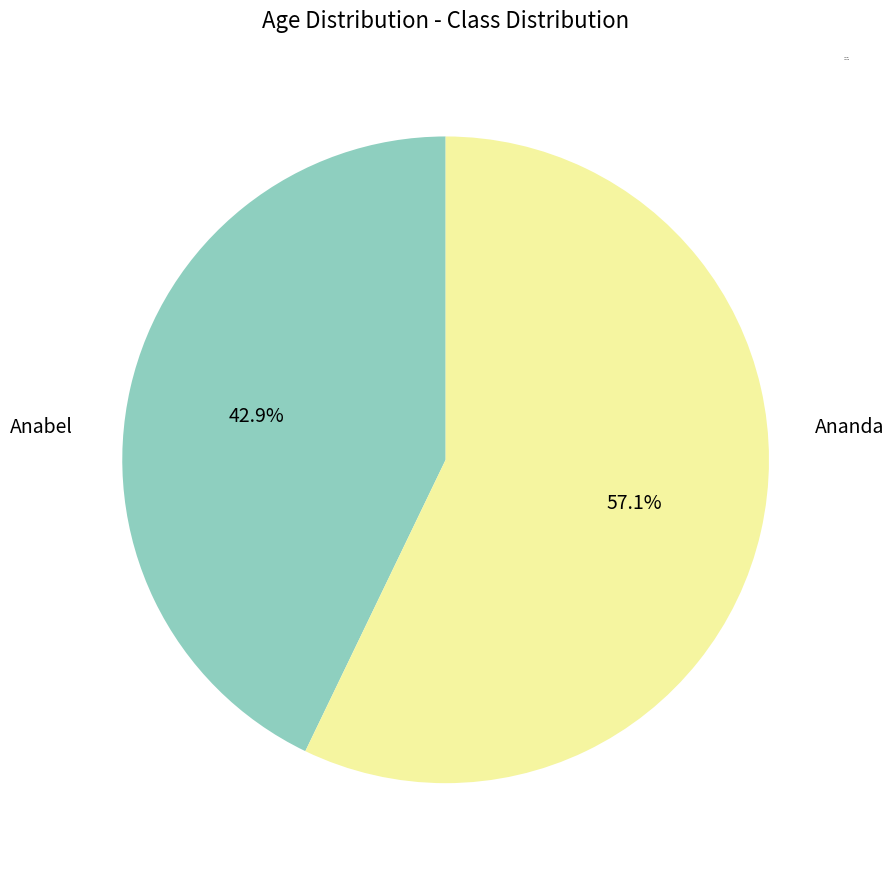

Approximately how many times larger is the value at Ananda compared to Anabel?

1.3